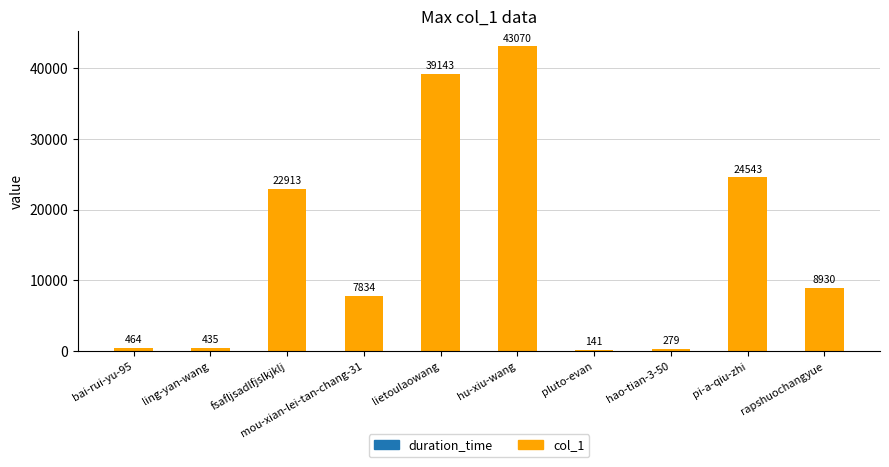

Which label corresponds to the largest value in the chart?

hu-xiu-wang